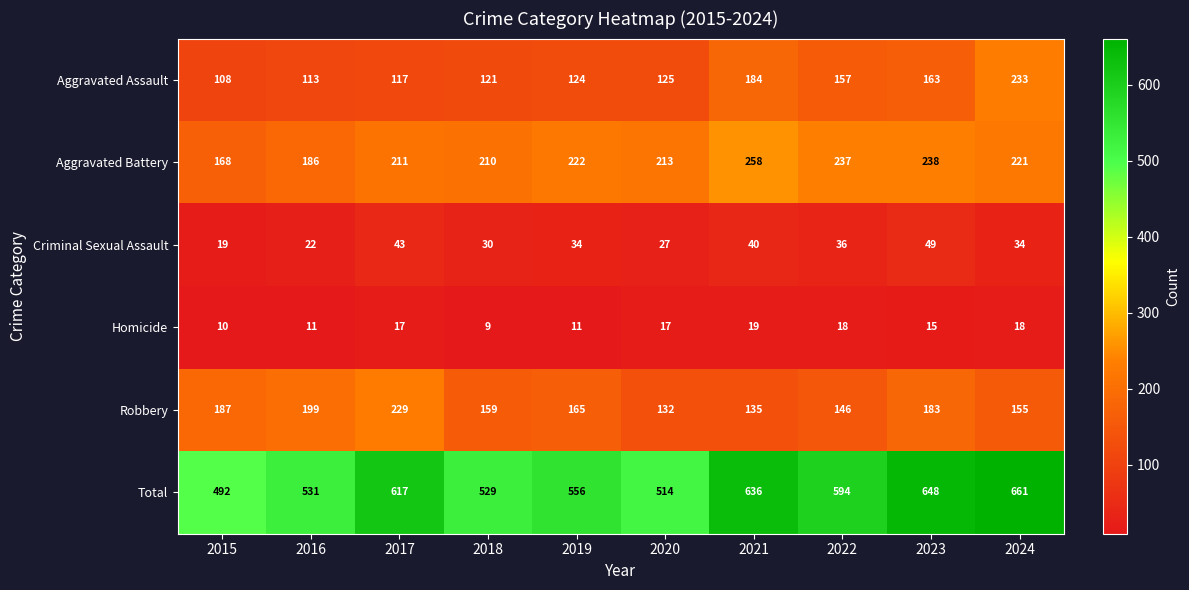

Where is Robbery nearest to the value 180?

2023